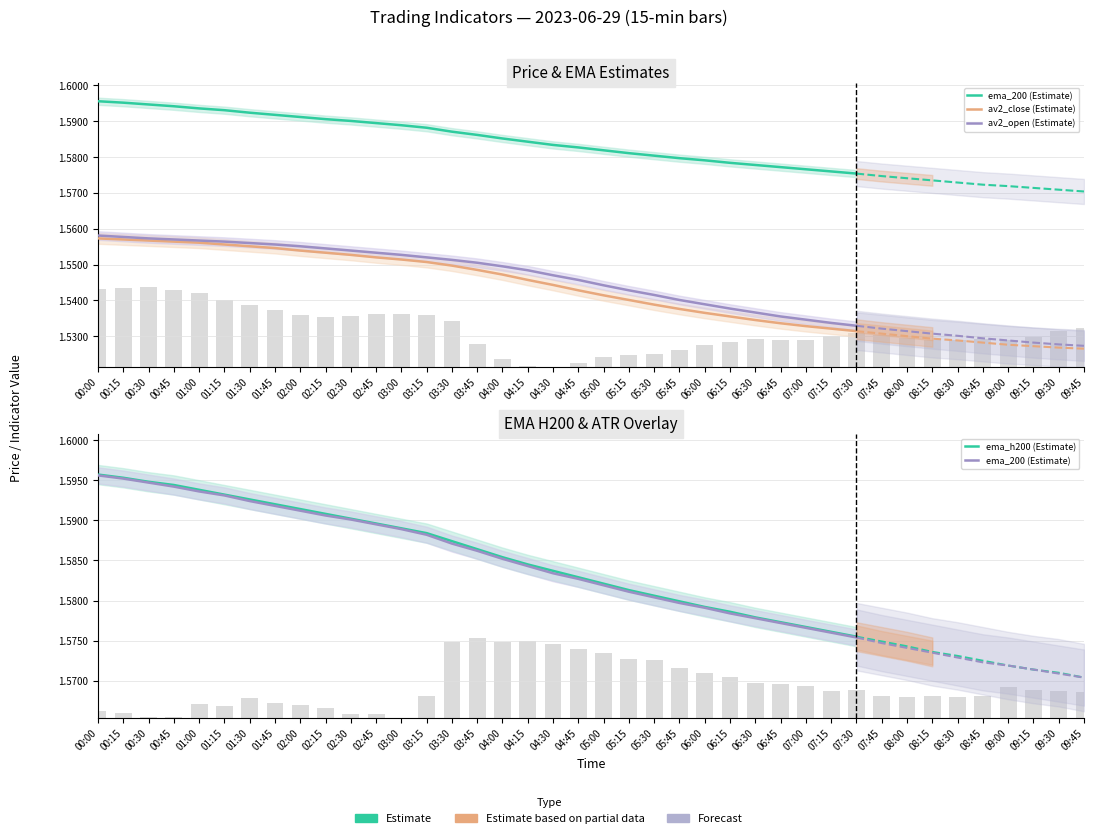

Is the value of ema_200 (Estimate) at 05:00 greater than the value of ema_h200 (Estimate) at 06:30?

Yes